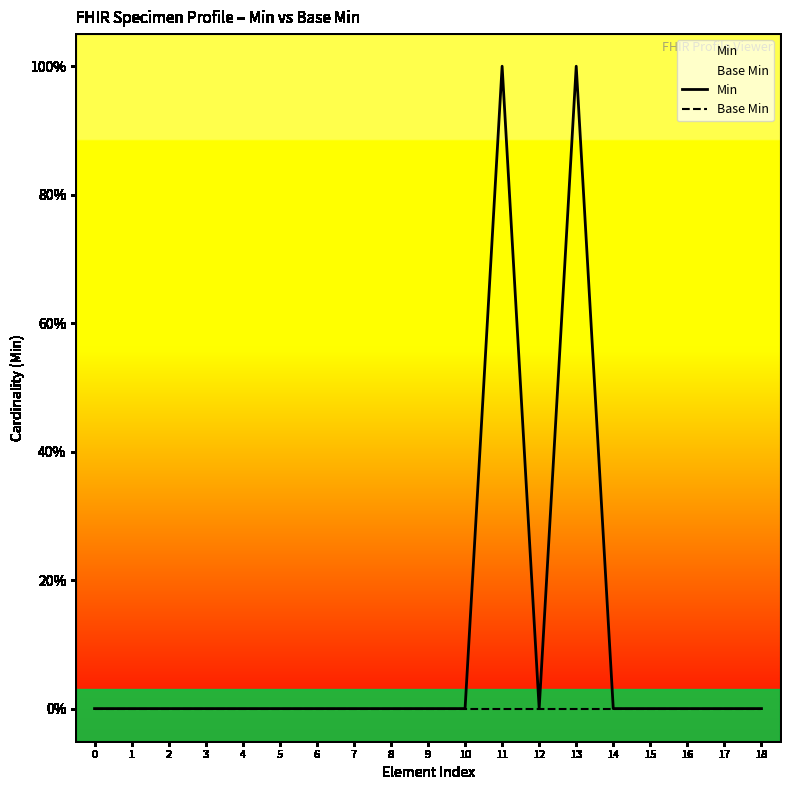

Rank the series at 16 from highest to lowest value.

Min, Base Min